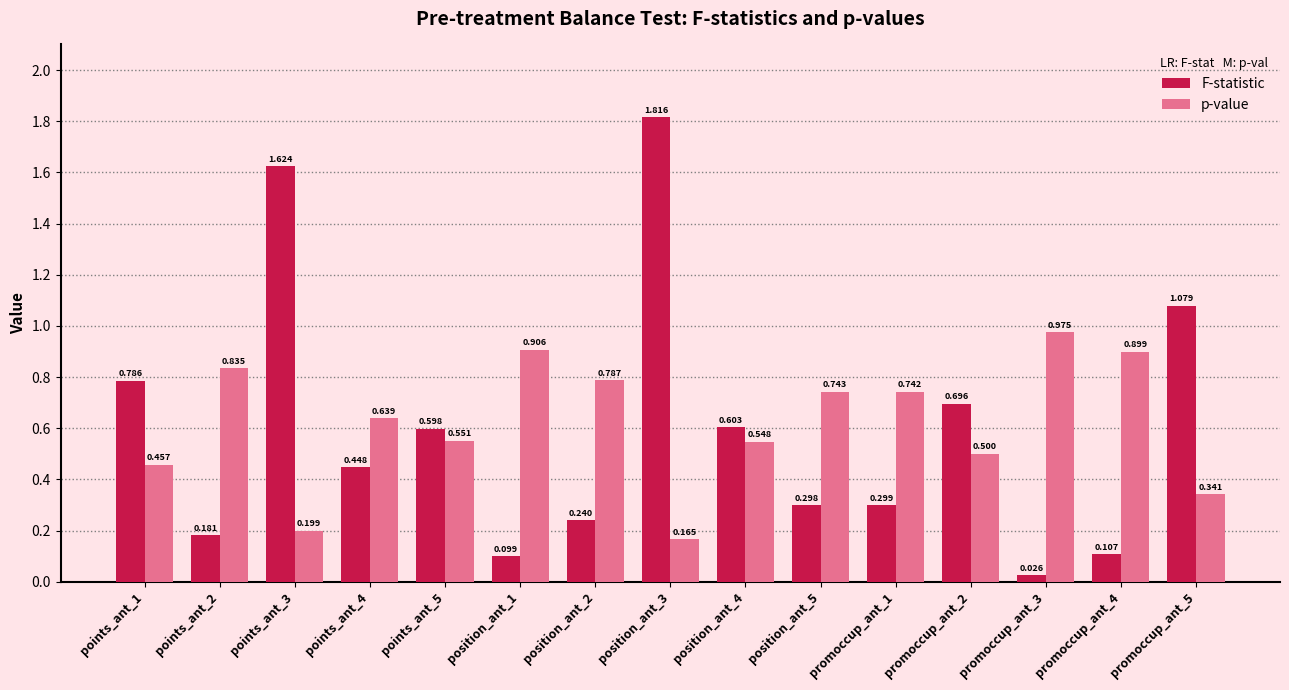

How many bars are there in total?

30